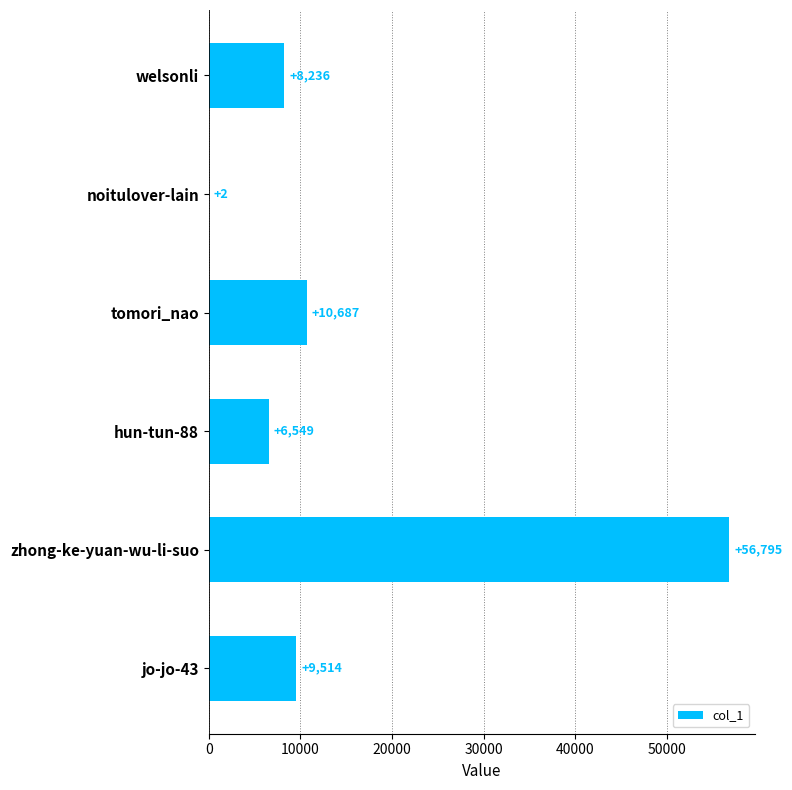

Does the chart contain stacked bars?

No